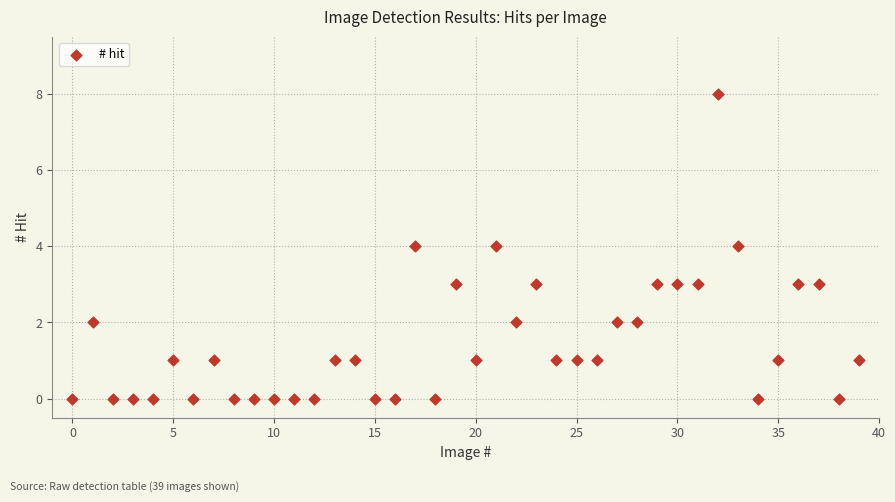

What is the range of Y values (max minus min)?

8